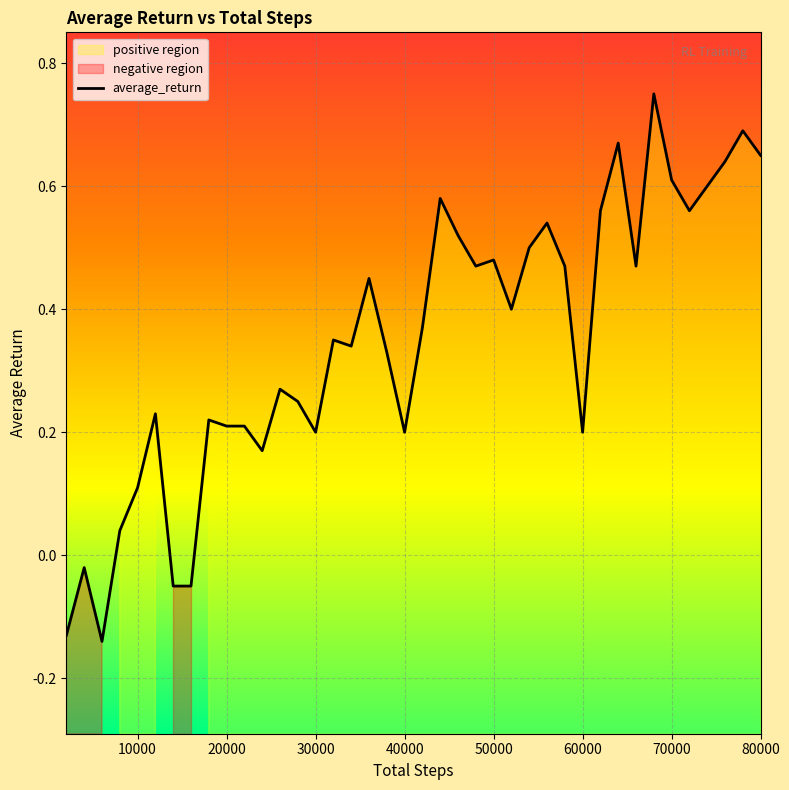

How many values are below 0?

5